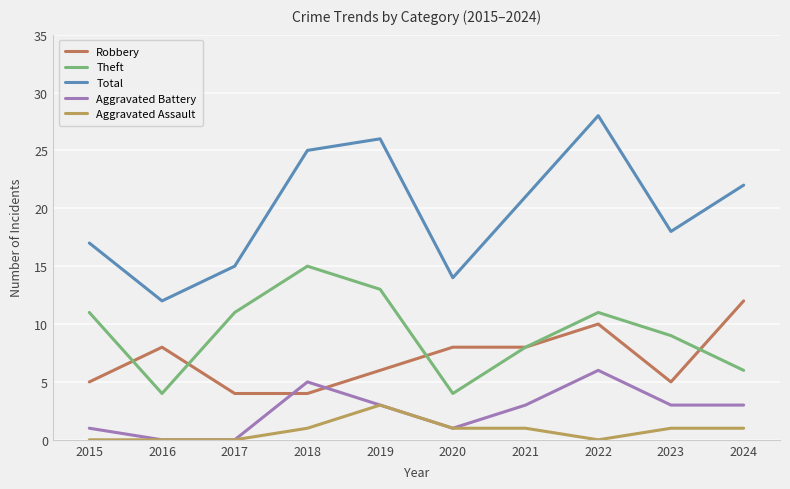

The value of Aggravated Battery at 2022 is 6. True or false?

True